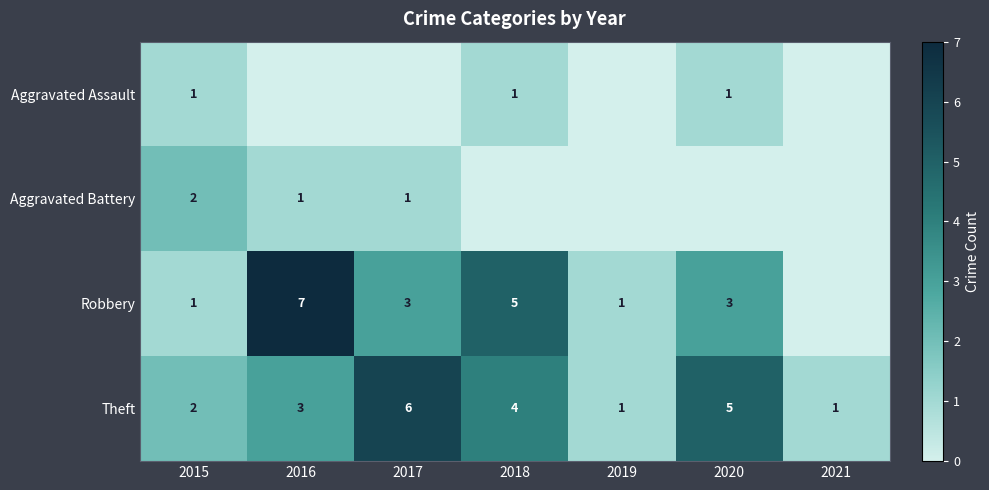

What is the spread (max minus min) of values at 2021?

1